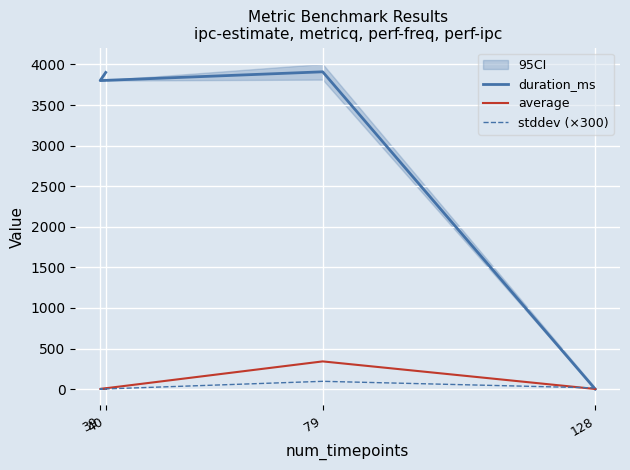

True or false: stddev (×300) has more than 2 interior local peaks.

False